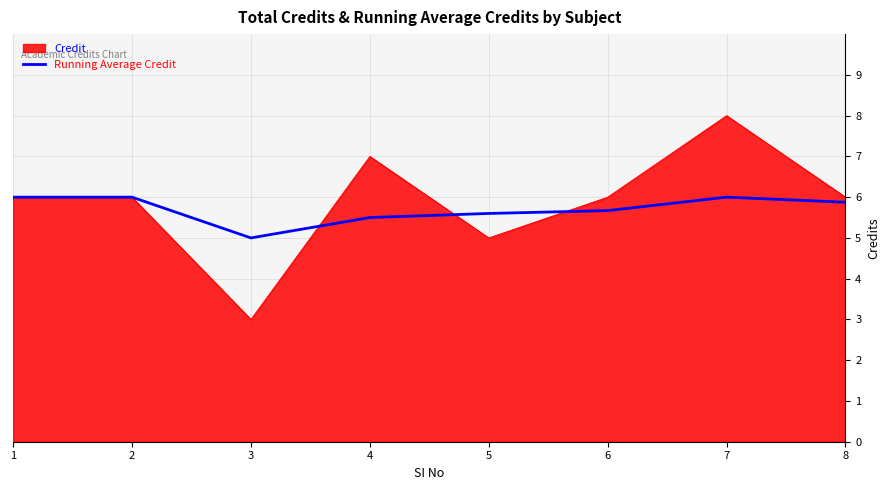

Rank the series by their maximum value, from highest to lowest.

Credit, Running Average Credit